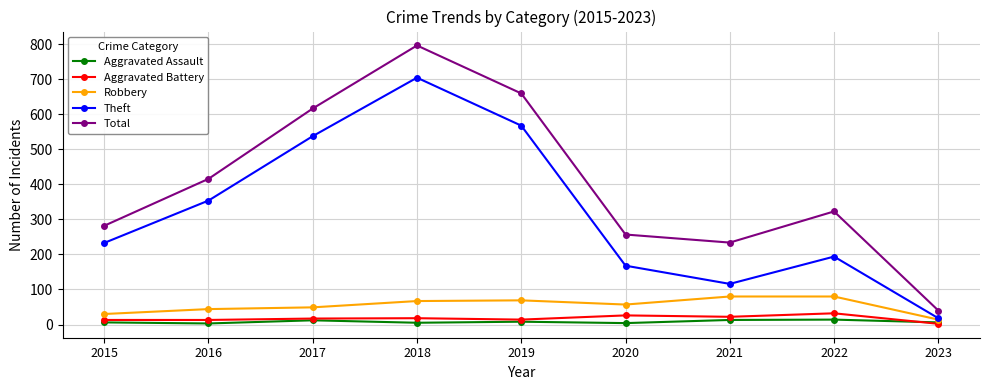

Which series has the widest spread of values?

Total